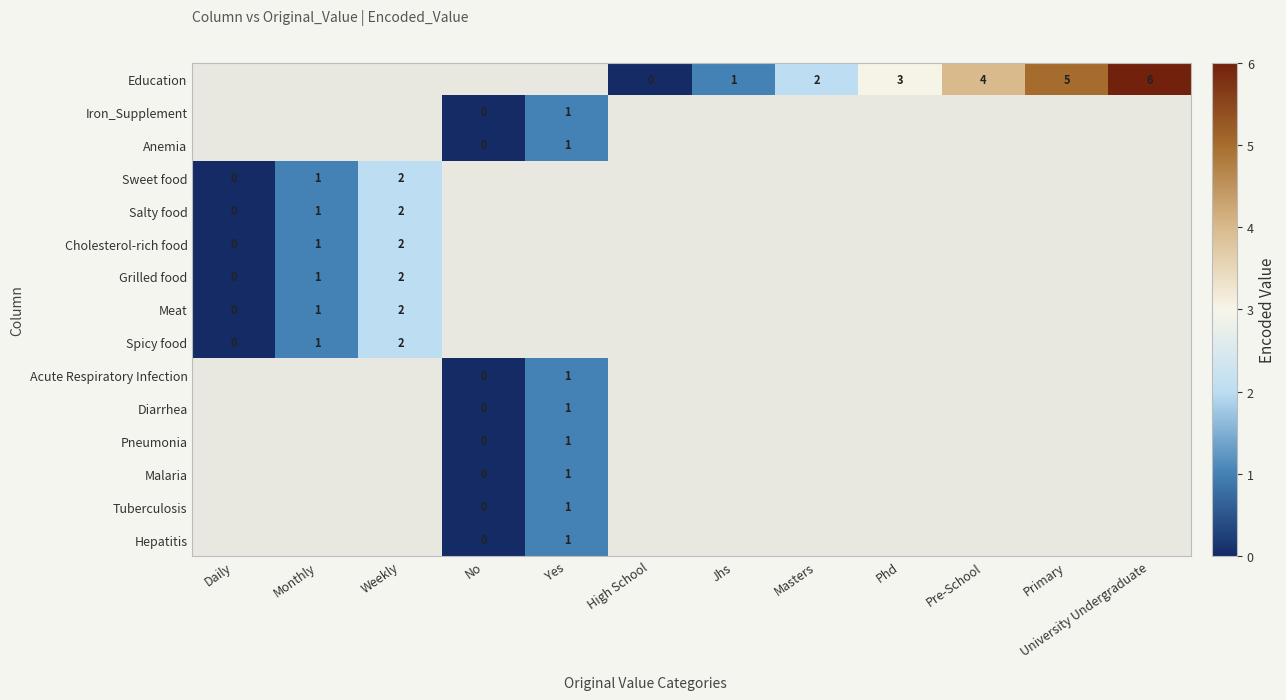

The Education series shows 9 at Primary. True or false?

False